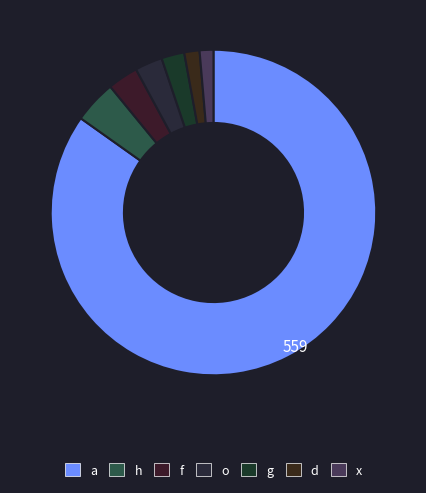

How many slices are in this pie chart?

7